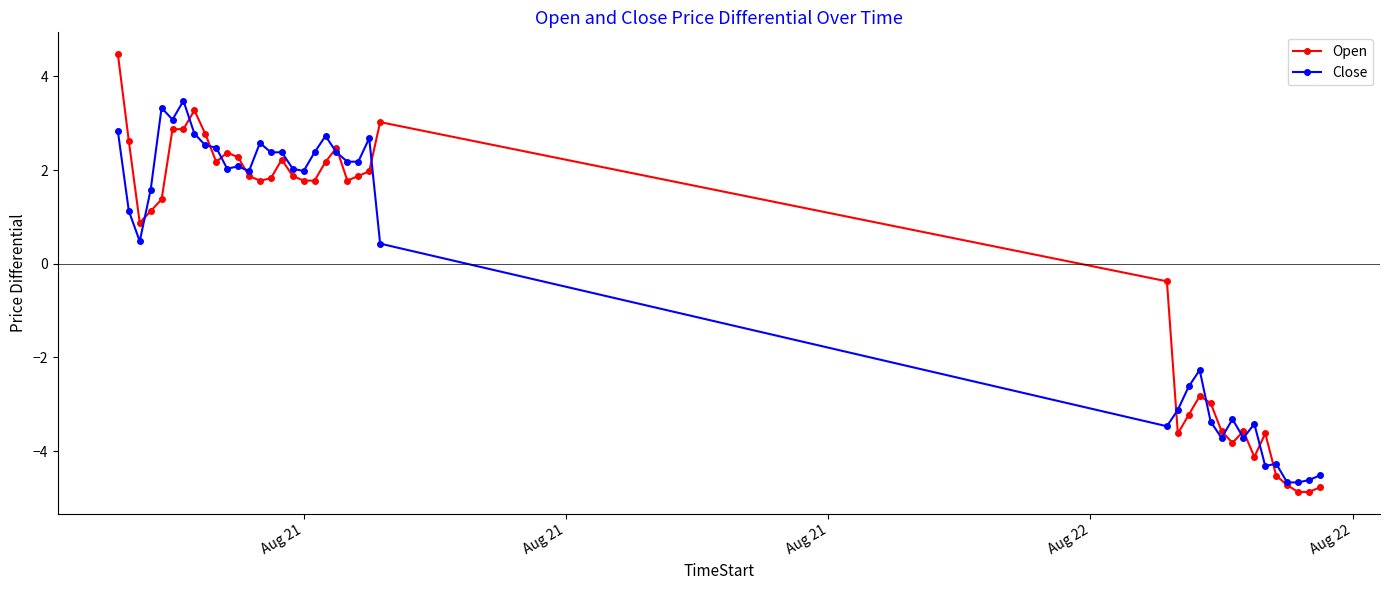

What are all the series names shown in the legend?

Open, Close